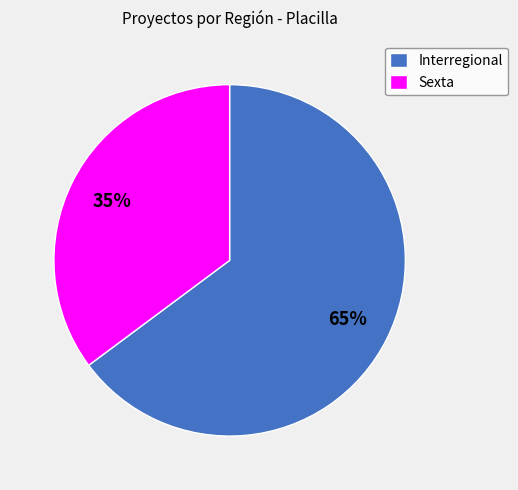

Rank the categories by value from lowest to highest.

Sexta, Interregional